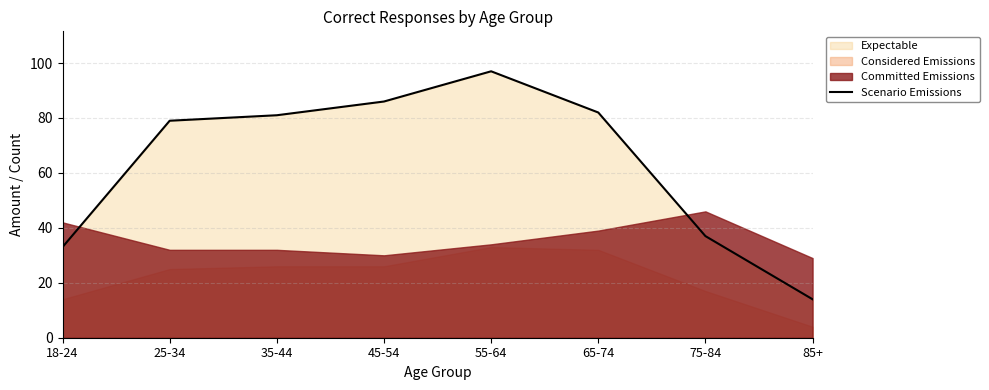

Is it true that the value at 18-24 is 45?

False